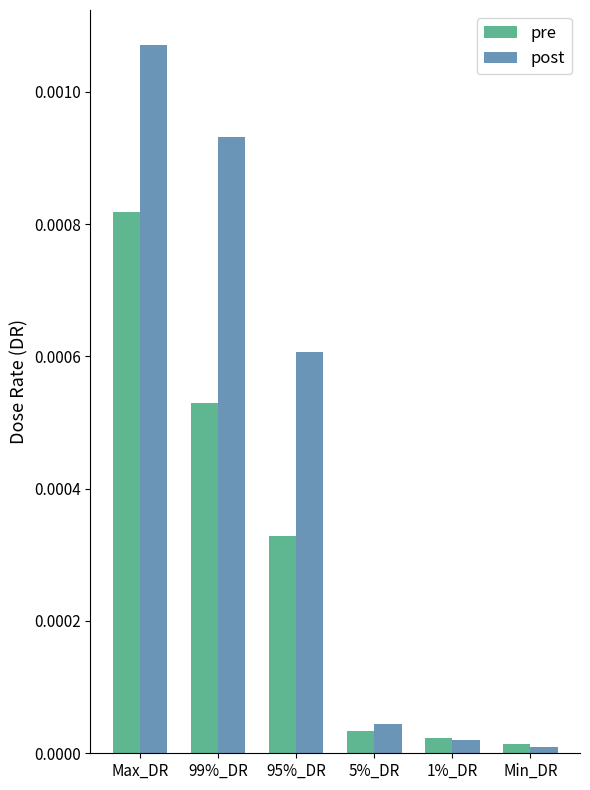

How many bars are there in total?

12